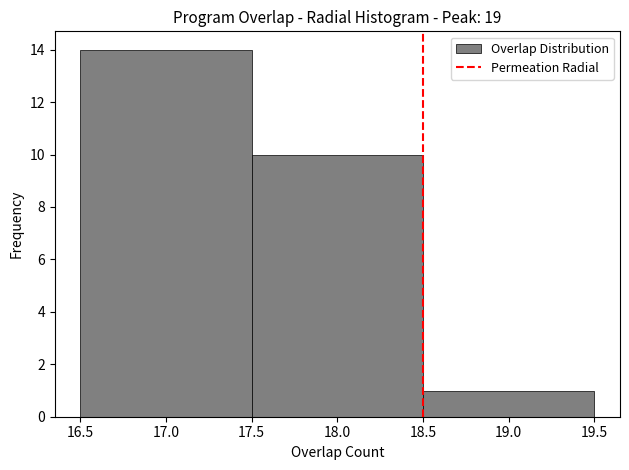

Reading left to right, transcribe this chart: for each bar, give the range it covers on the x-axis and its height. The values are not printed on the chart, so give them approximately, as read against the axis.

16.5 to 17.5: 14
17.5 to 18.5: 10
18.5 to 19.5: 1